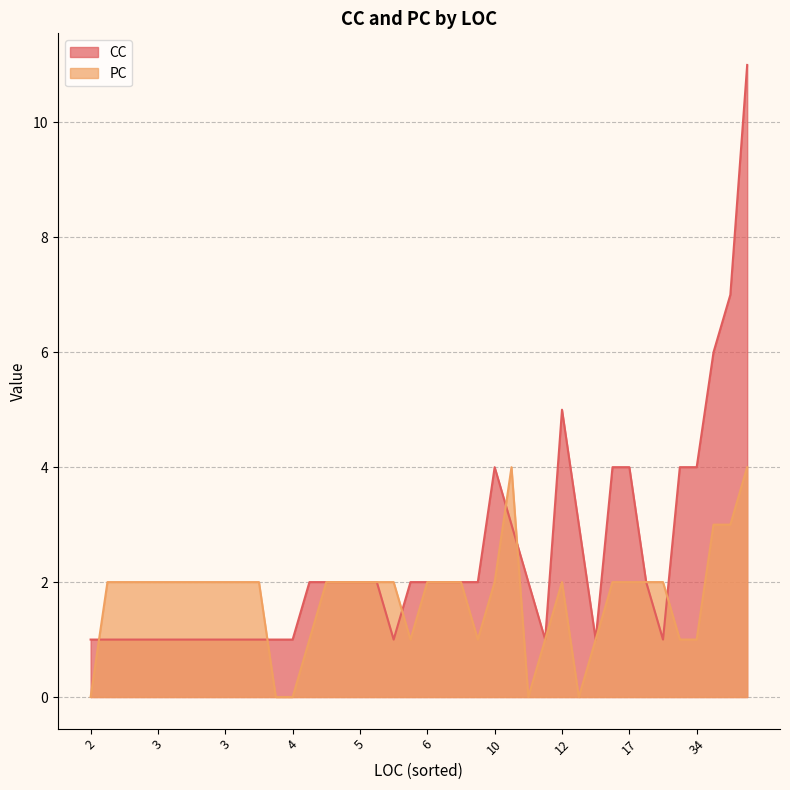

What is the total value across all series at 3?

3